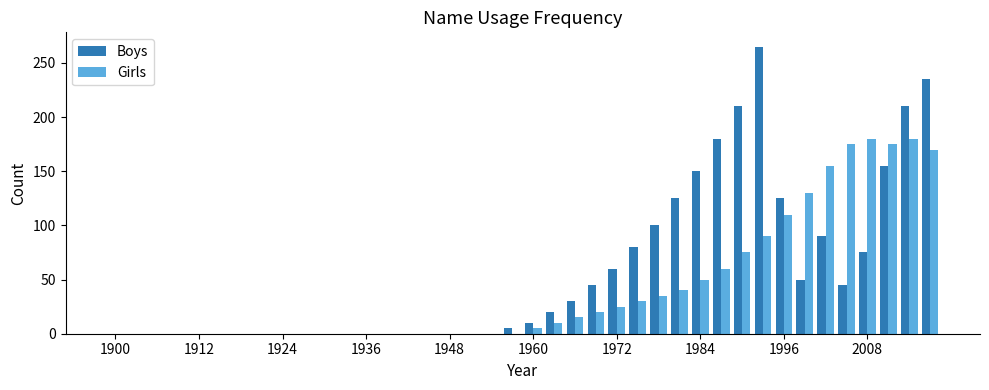

How many series are shown in this chart?

2